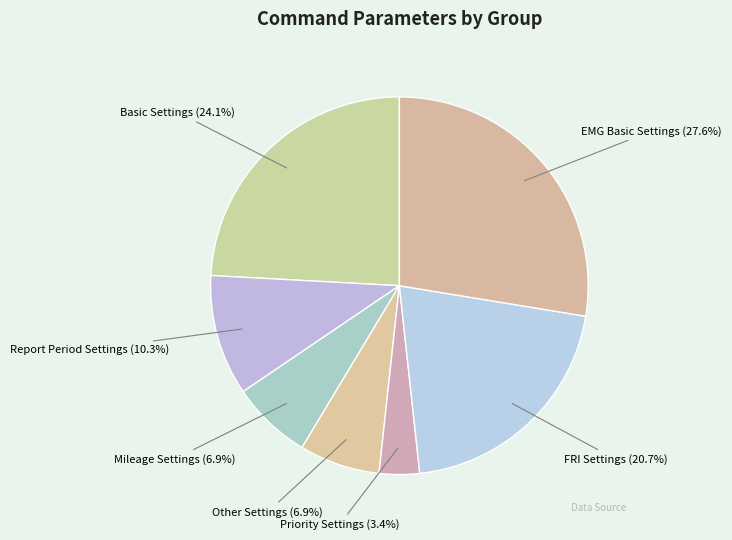

To the nearest percent, what is the difference between the largest and smallest slice percentages?

24%